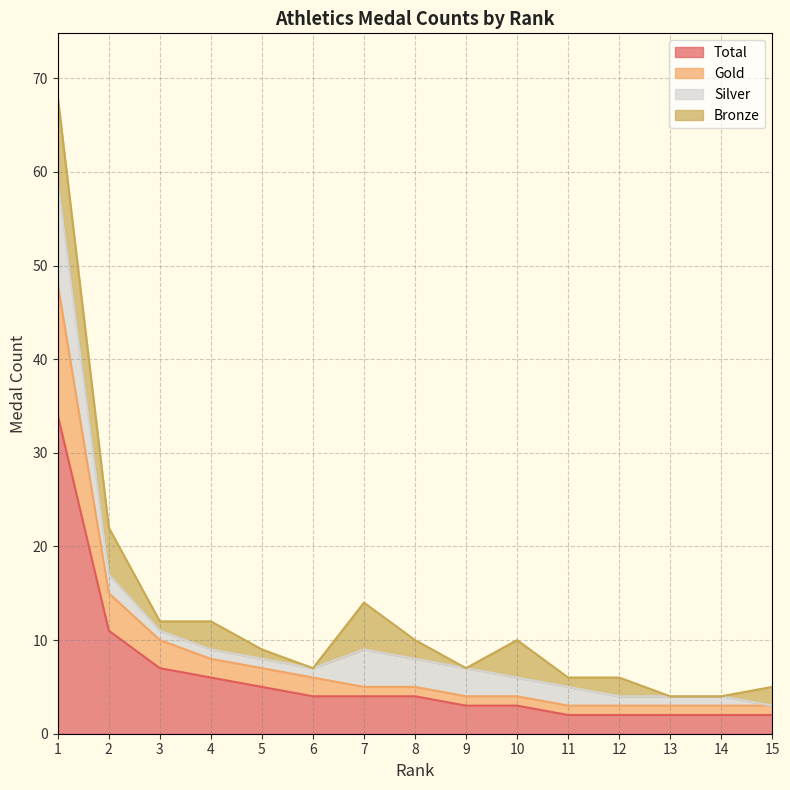

Is it true that Total equals 11 at 3?

False